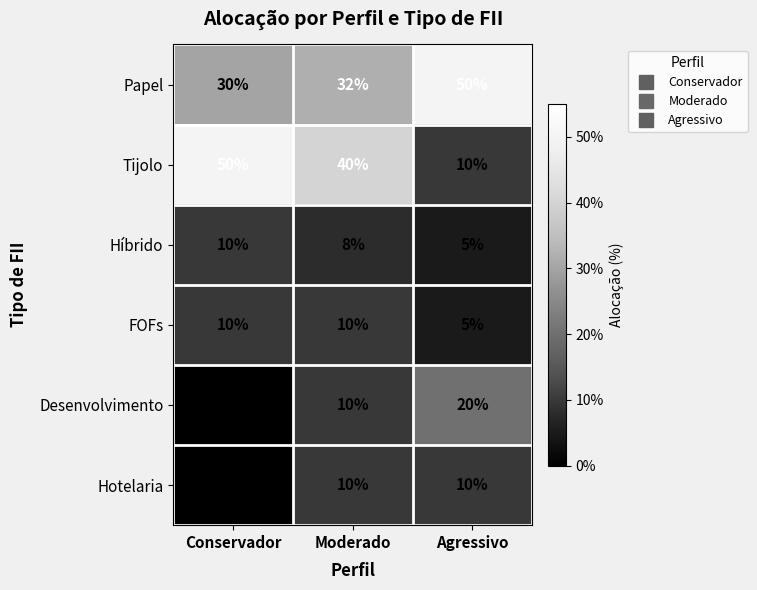

What is the sum of all Desenvolvimento values?

30